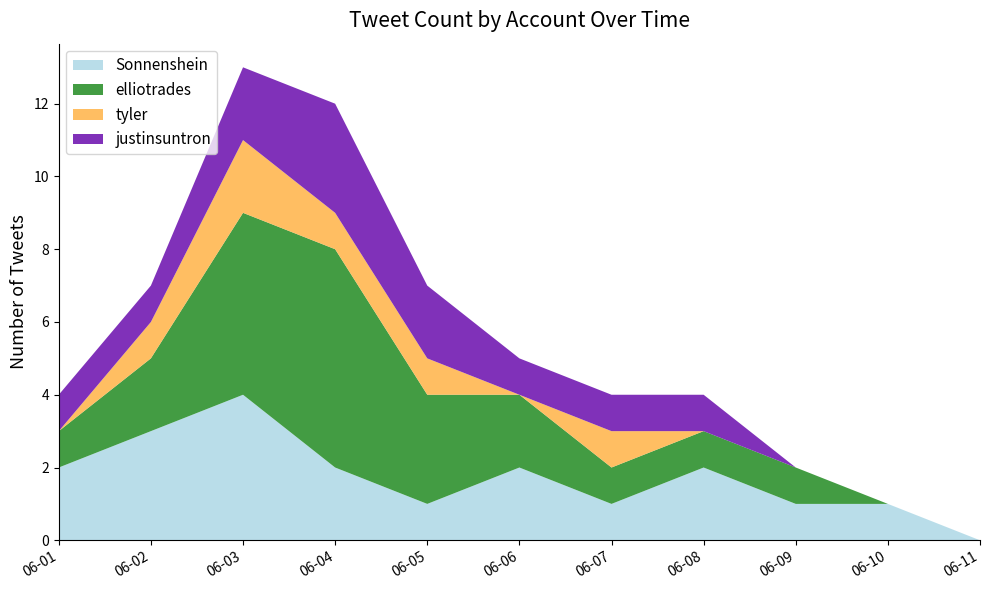

Reading right to left, what are all the values shown in this chart?

Sonnenshein: 2021-06-11=0	2021-06-10=1	2021-06-09=1	2021-06-08=2	2021-06-07=1	2021-06-06=2	2021-06-05=1	2021-06-04=2	2021-06-03=4	2021-06-02=3	2021-06-01=2
elliotrades: 2021-06-11=0	2021-06-10=0	2021-06-09=1	2021-06-08=1	2021-06-07=1	2021-06-06=2	2021-06-05=3	2021-06-04=6	2021-06-03=5	2021-06-02=2	2021-06-01=1
tyler: 2021-06-11=0	2021-06-10=0	2021-06-09=0	2021-06-08=0	2021-06-07=1	2021-06-06=0	2021-06-05=1	2021-06-04=1	2021-06-03=2	2021-06-02=1	2021-06-01=0
justinsuntron: 2021-06-11=0	2021-06-10=0	2021-06-09=0	2021-06-08=1	2021-06-07=1	2021-06-06=1	2021-06-05=2	2021-06-04=3	2021-06-03=2	2021-06-02=1	2021-06-01=1